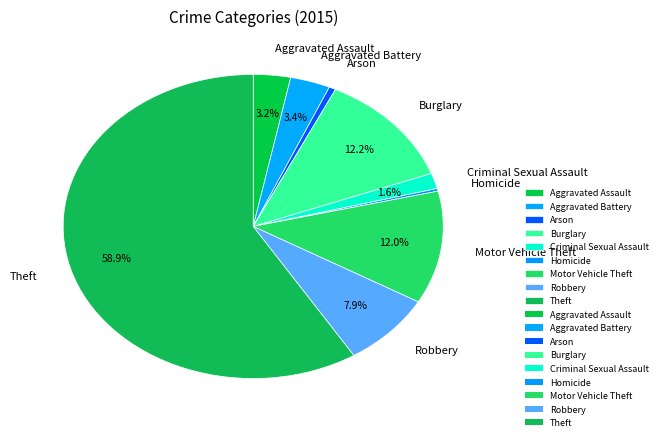

What is the total percentage of Robbery and Theft?

66.7%